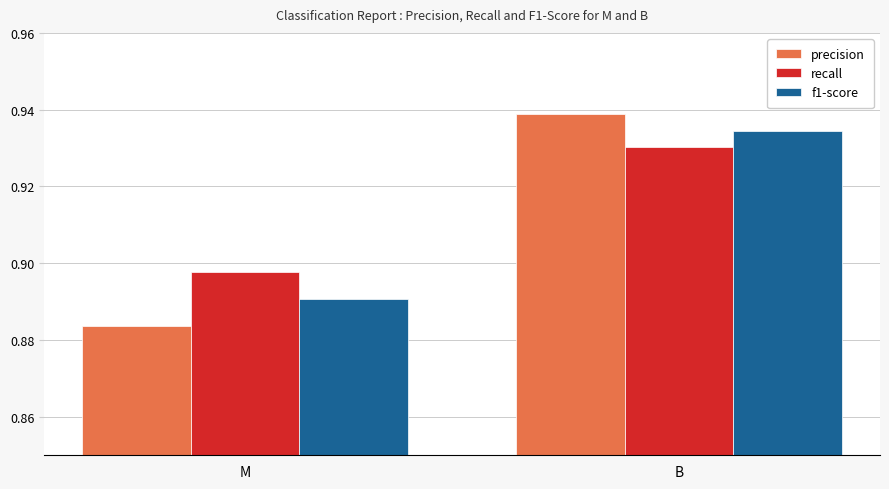

At which category is the sum across all series the highest?

B